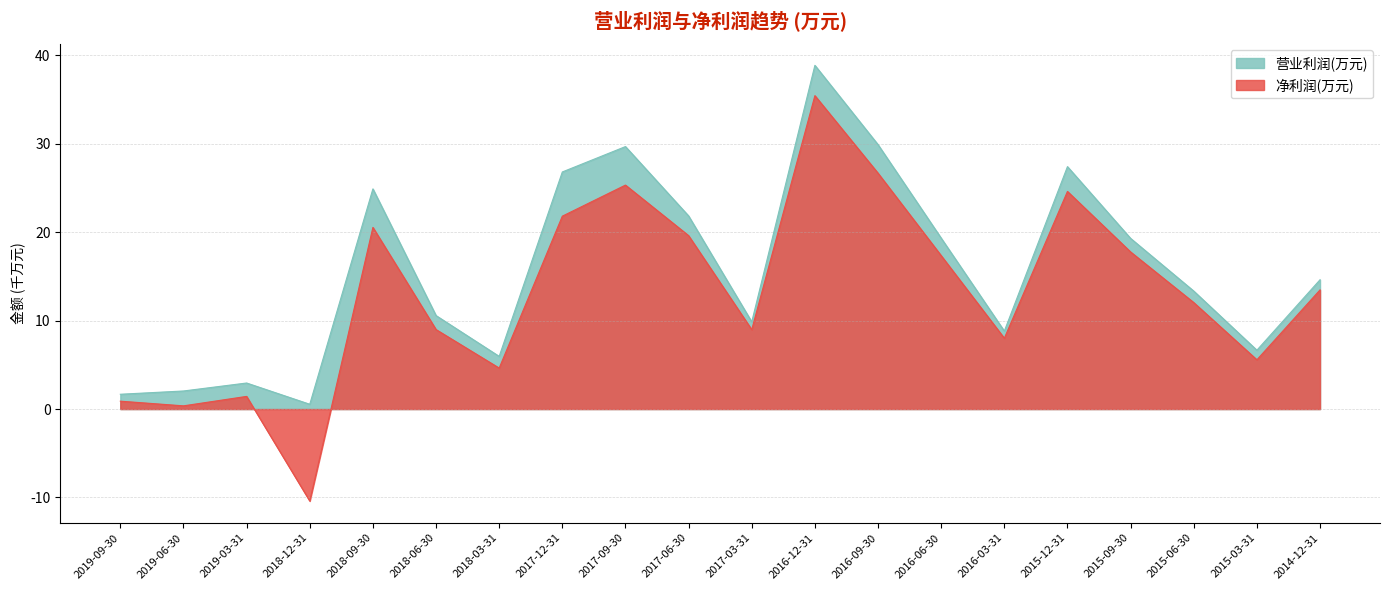

The 净利润(万元) series shows 9.0 at 2017-03-31. True or false?

True